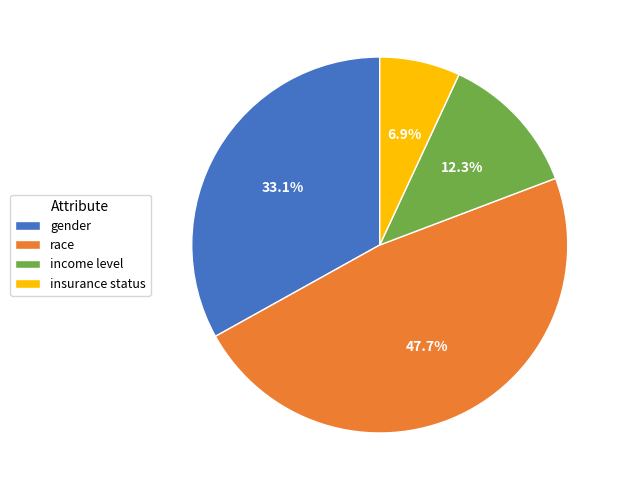

Is it true that gender is 33% of the pie?

True